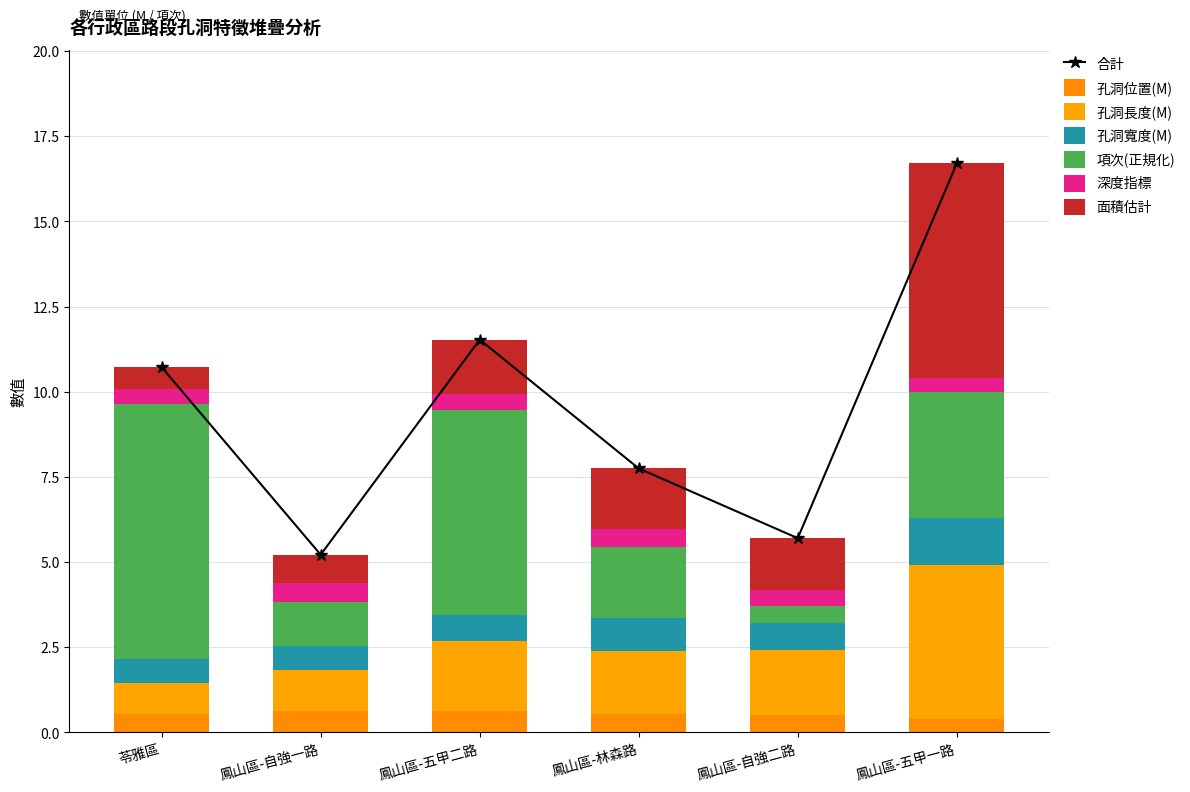

At which category is the sum across all series the highest?

鳳山區-五甲一路